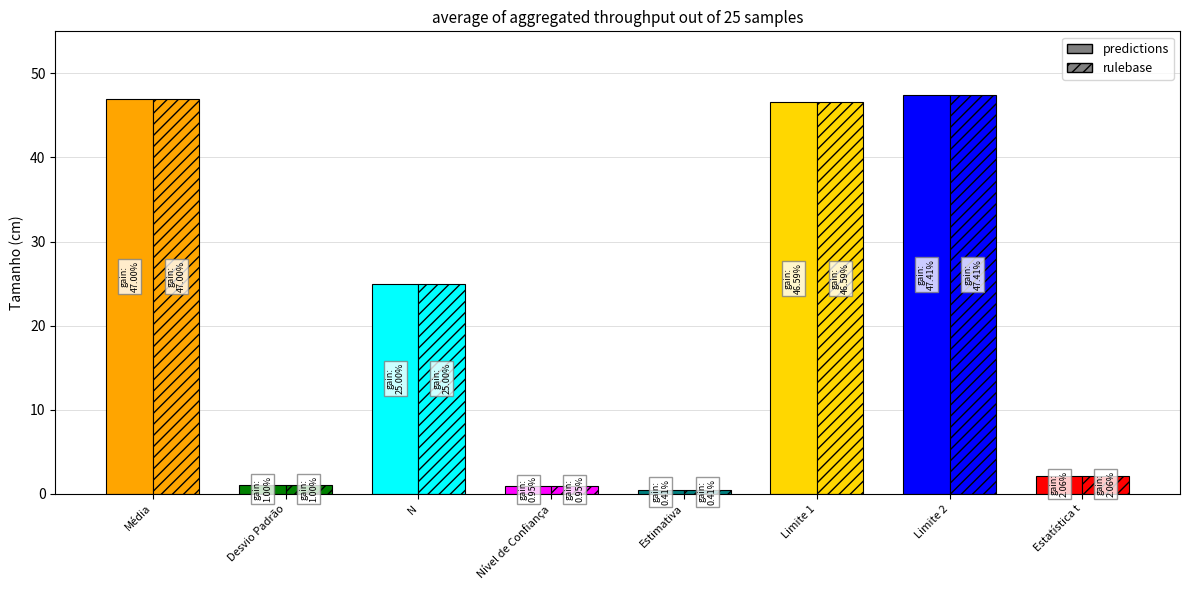

True or false: rulebase has a value of 83.6 at Limite 2.

False